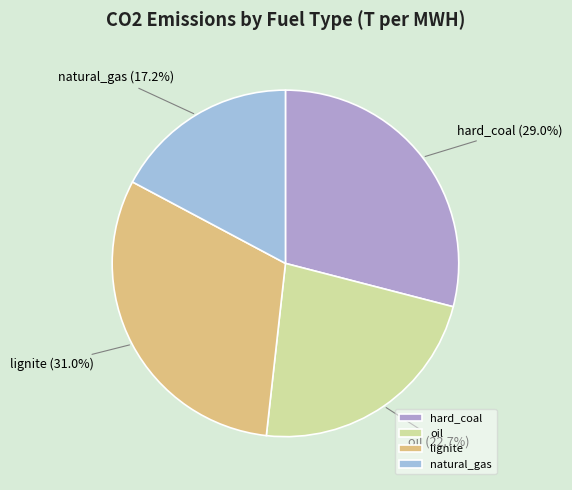

Is it true that oil is 23% of the pie?

True